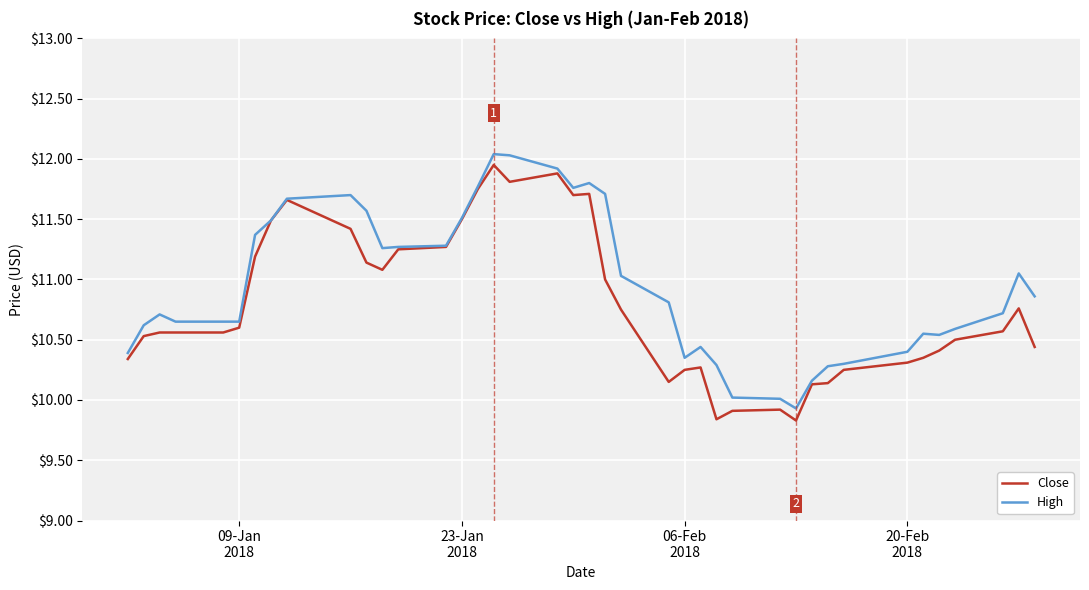

What is the smallest value displayed?

9.8